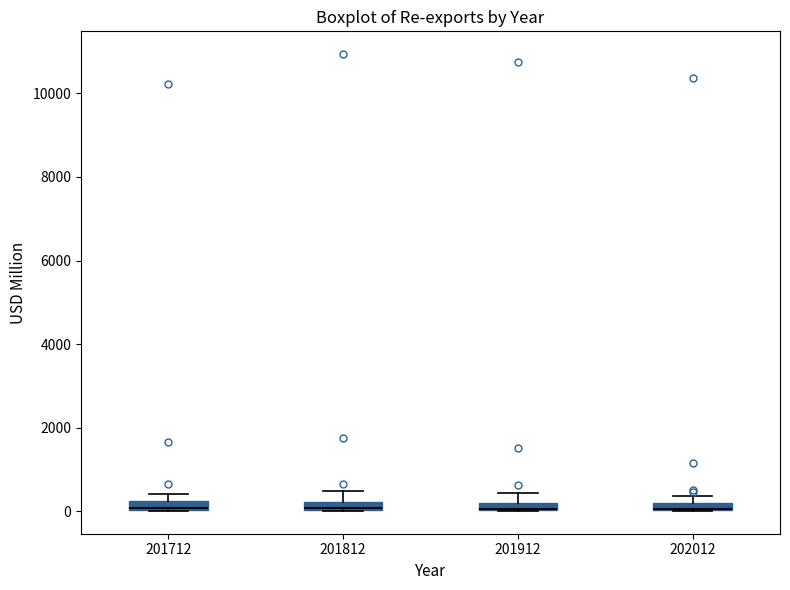

Where is the upper edge of the box at x = 201712 on the y-axis? The values are not printed on the chart, so give them approximately, as read against the axis.

200